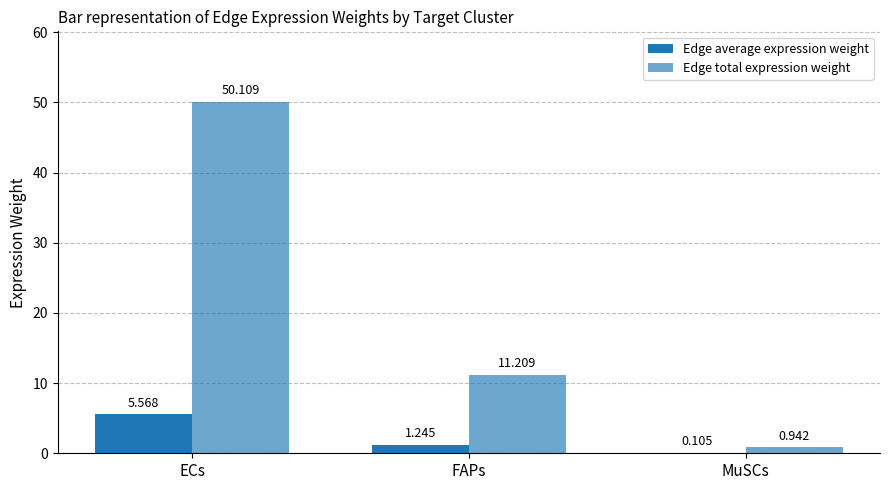

What is the value of the Edge total expression weight bar at the 1st from the left?

50.1